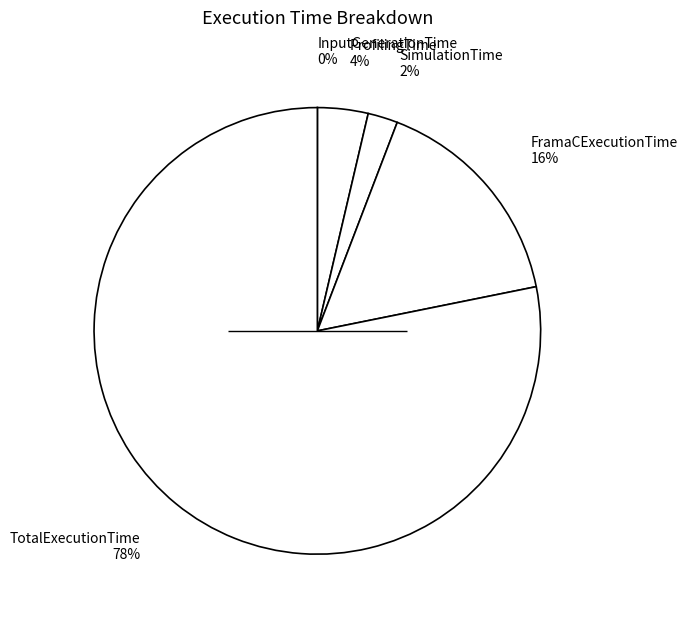

To the nearest percent, what is the difference between the largest and smallest slice percentages?

78%